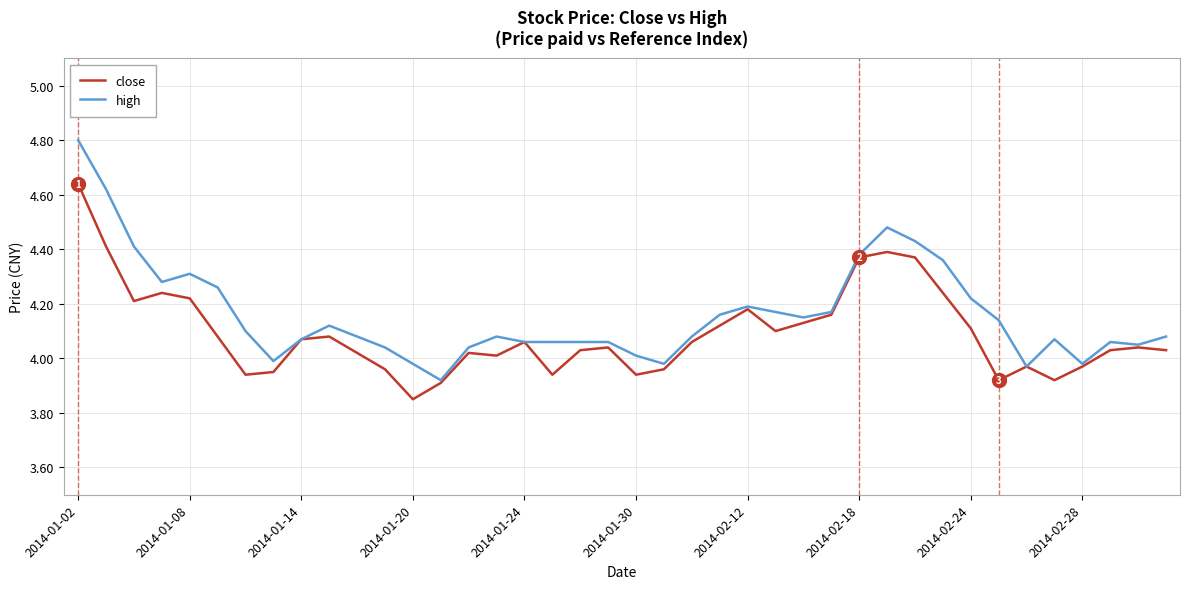

What is the highest value of the high series?

4.8